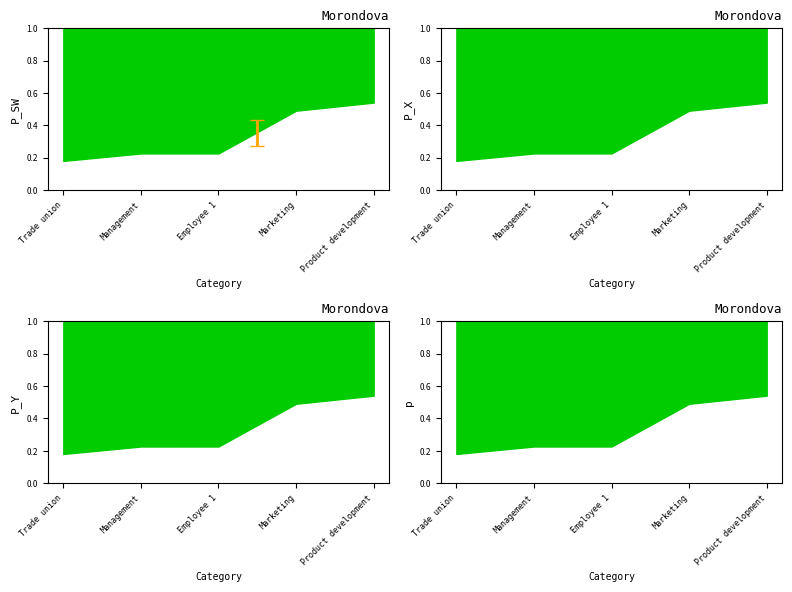

At which category does the chart reach its minimum across all series?

Trade union